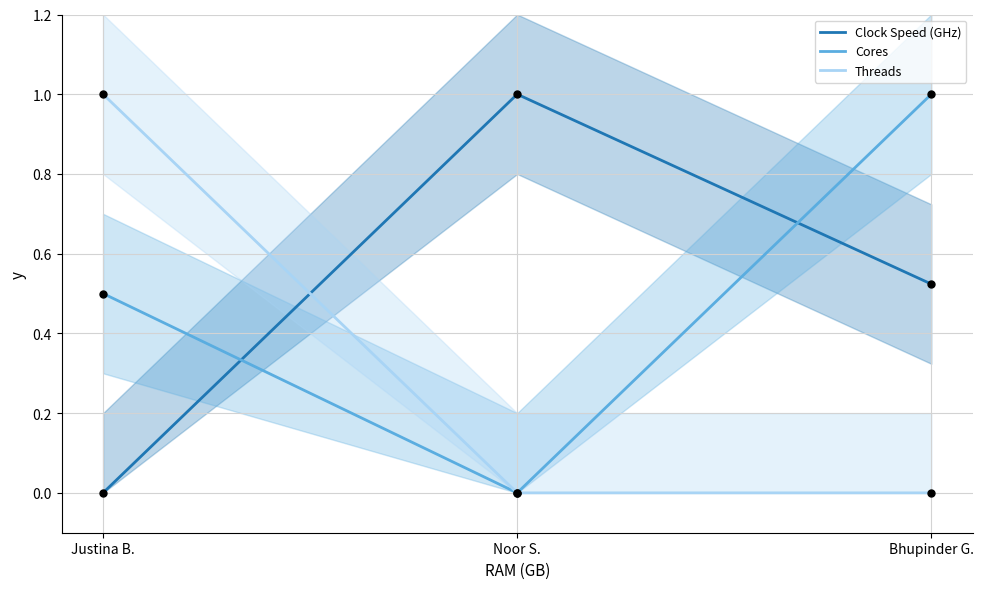

Which series contains the lowest Y value?

Clock Speed (GHz)